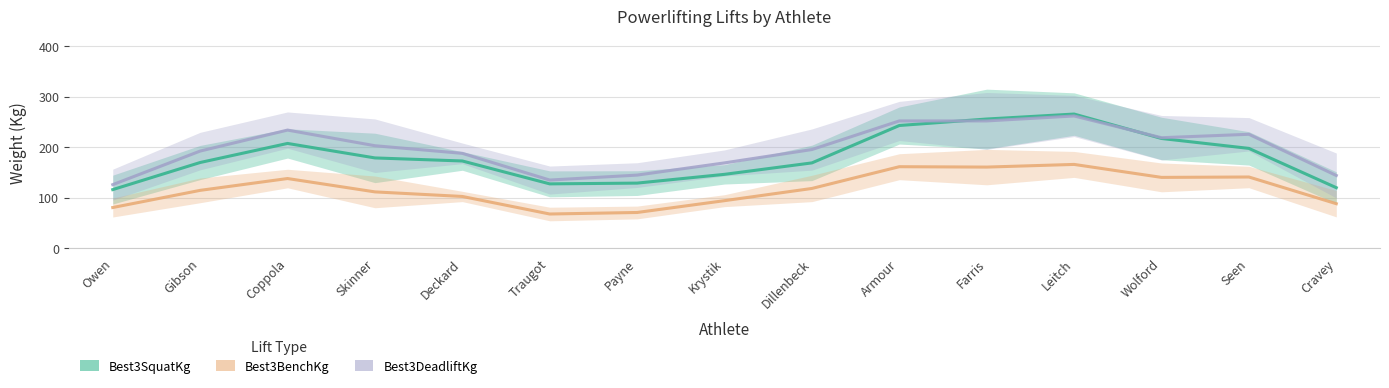

Rank the series by their maximum value, from highest to lowest.

Best3SquatKg, Best3DeadliftKg, Best3BenchKg